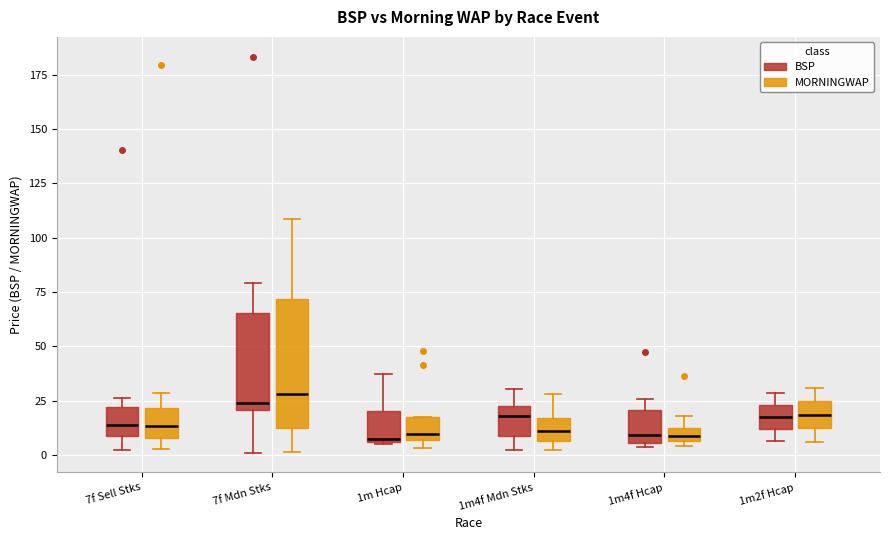

Where does the lower whisker of the box for 1m4f Mdn Stks (BSP) end on the y-axis? The values are not printed on the chart, so give them approximately, as read against the axis.

0